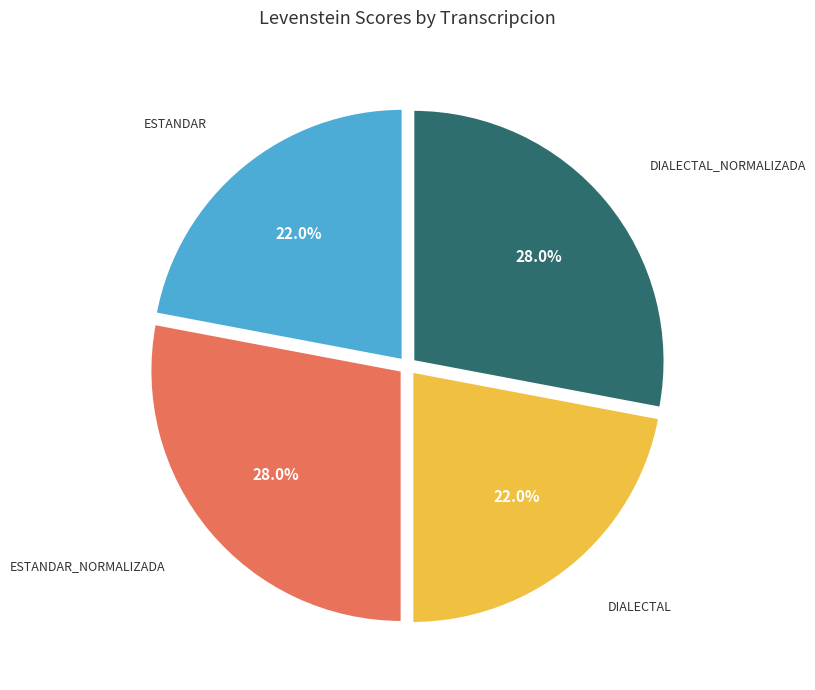

Is there a majority slice in this chart?

No